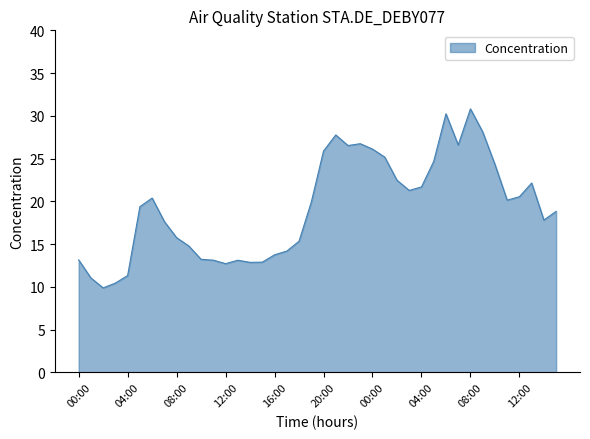

Does the chart have visible grid lines?

No